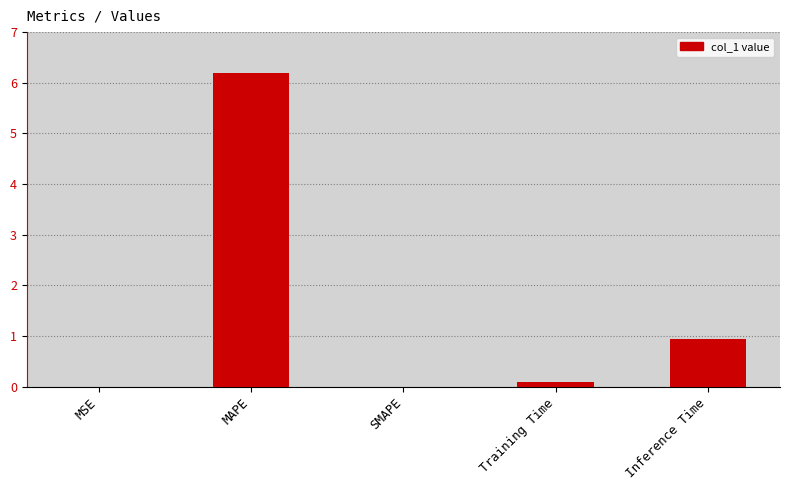

How many distinct data groups are displayed?

1